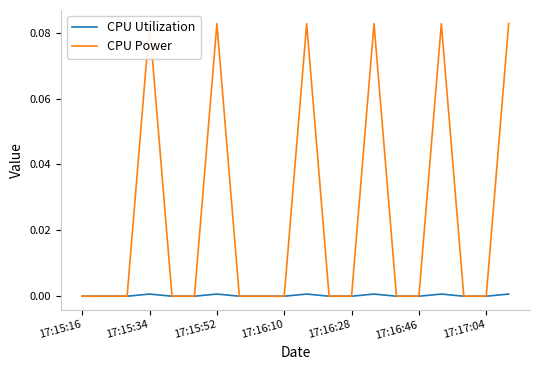

Which series has the widest spread of values?

CPU Power